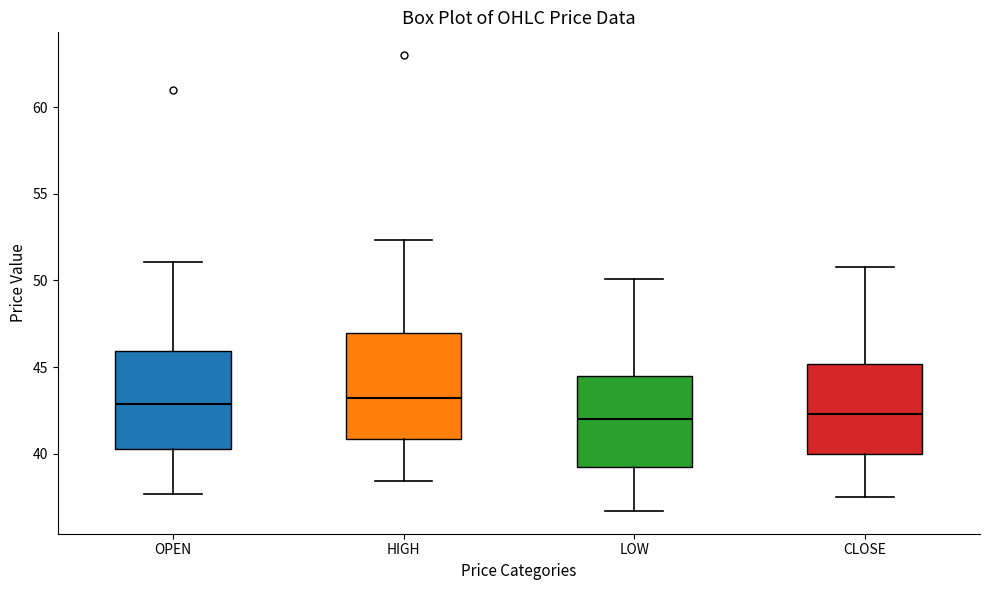

Reading left to right, transcribe this box plot: for each box, give where its median line is, the range the box spans, and where its two whiskers end, as read against the y-axis. The values are not printed on the chart, so give them approximately, as read against the axis.

OPEN: median 43.0, box 40.5 to 46.0, whiskers 37.5 to 51.0
HIGH: median 43.0, box 41.0 to 47.0, whiskers 38.5 to 52.5
LOW: median 42.0, box 39.0 to 44.5, whiskers 36.5 to 50.0
CLOSE: median 42.5, box 40.0 to 45.0, whiskers 37.5 to 51.0